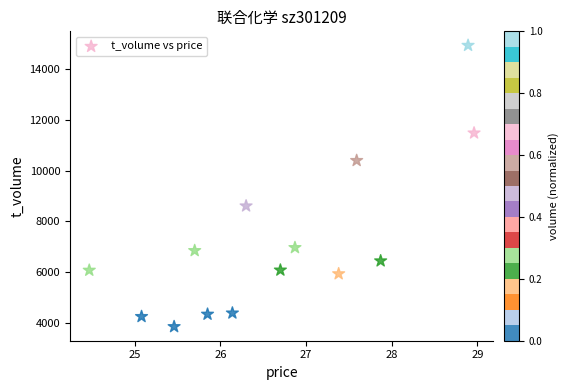

What Y value in the scatter plot is closest to 9389?

8604